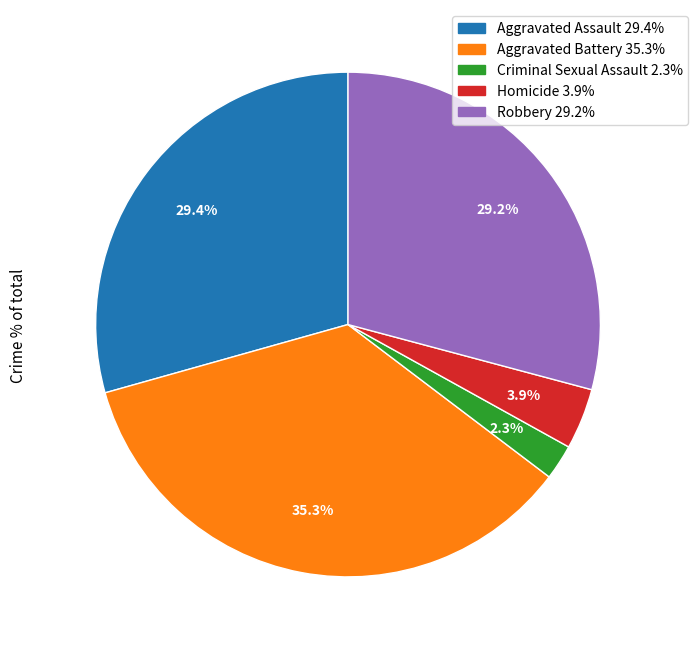

Which has a higher value, Aggravated Battery 35.3% or Aggravated Assault 29.4%?

Aggravated Battery 35.3%